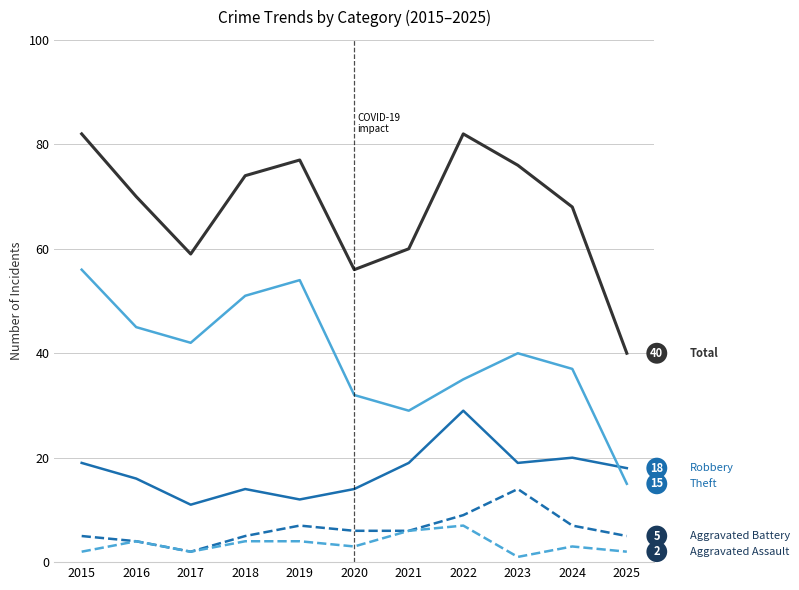

What is the total value across all series at 2018?

148